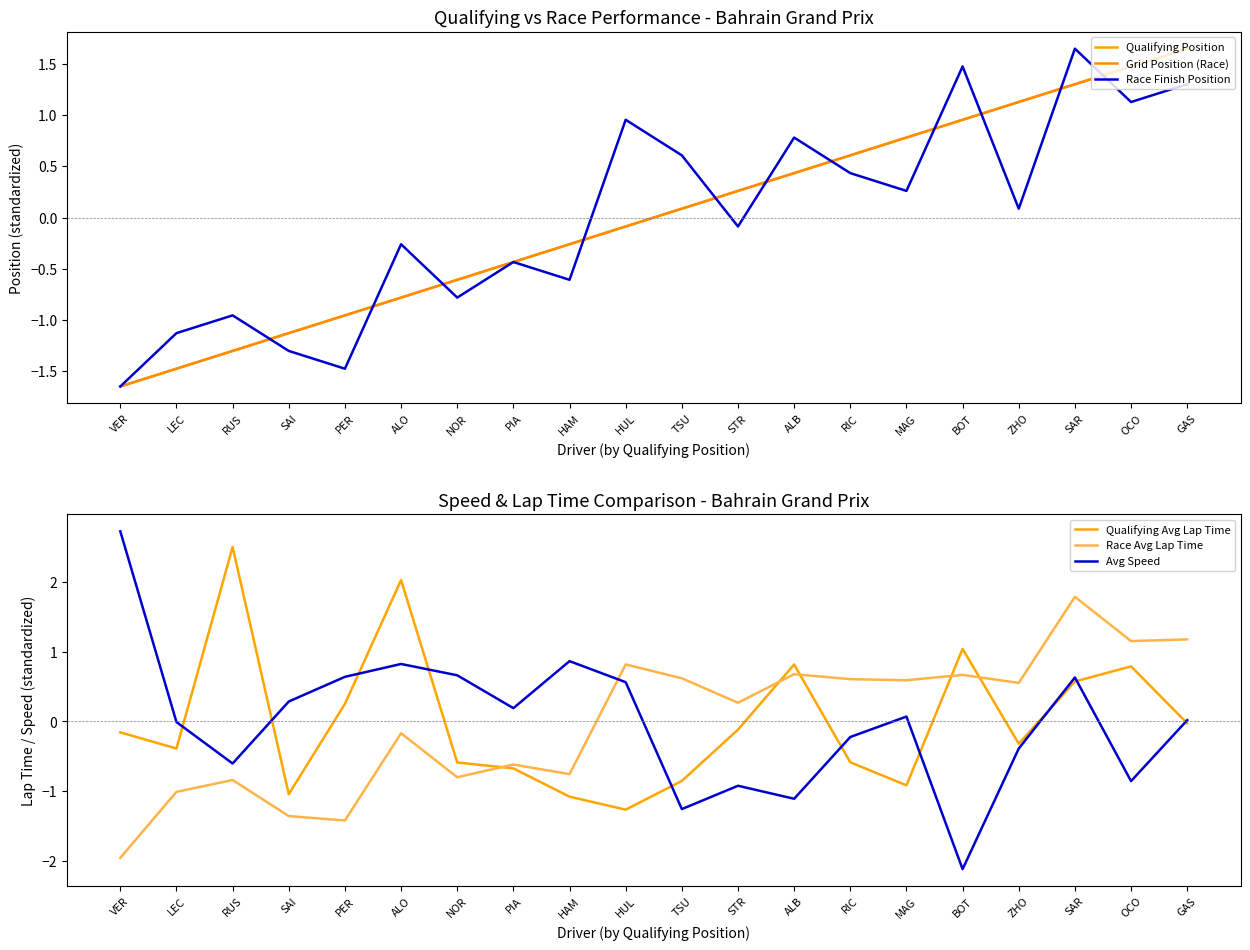

True or false: Race Finish Position has more than 2 points higher than both neighbors.

True